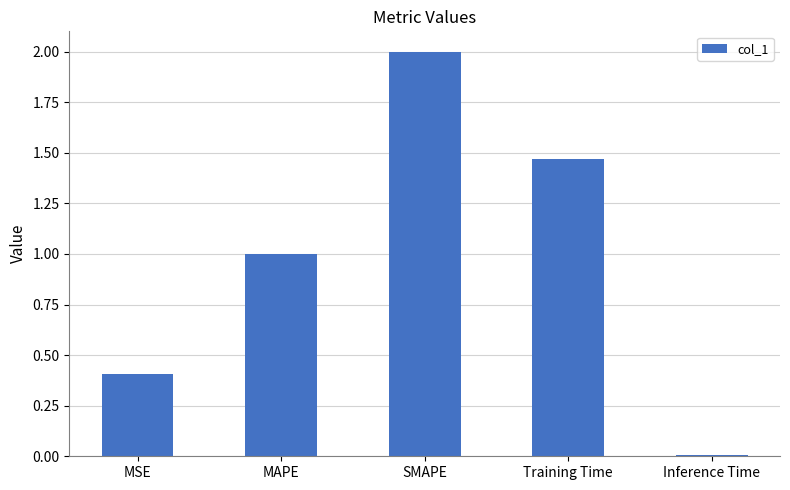

What value does the data have at SMAPE?

2.0